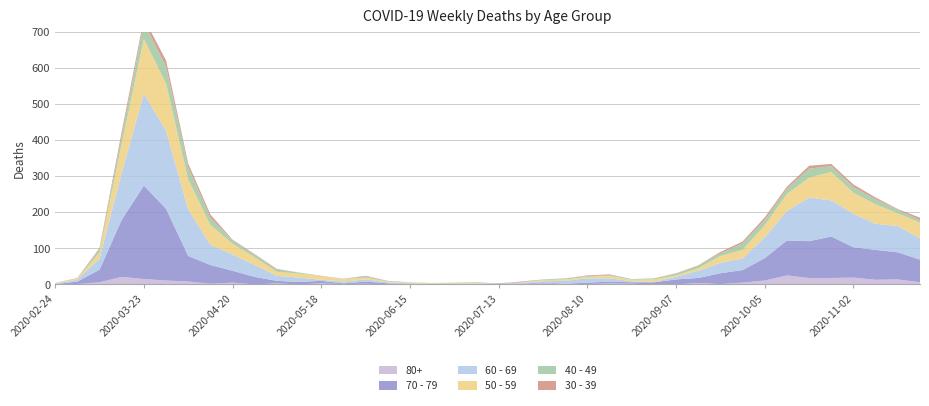

Reading right to left, list all the values displayed in this chart.

80+: 6	14	13	19	18	18	25	11	5	1	4	0	0	2	3	1	1	3	1	0	0	0	0	1	0	2	1	3	0	3	0	5	2	8	11	15	21	6	1	0
40 - 49: 7	10	14	16	16	25	15	15	18	7	7	5	3	2	2	2	3	2	1	0	1	2	1	1	2	3	1	0	3	6	7	9	20	34	47	46	21	9	1	1
30 - 39: 7	2	5	7	6	8	5	7	5	4	1	1	0	0	2	2	0	0	2	0	1	0	0	0	0	2	0	1	0	2	2	2	9	10	17	12	12	3	1	0
50 - 59: 43	35	54	58	79	55	47	33	24	19	7	4	7	4	7	4	4	3	1	0	1	3	2	2	2	5	7	10	11	11	21	30	55	83	131	151	81	17	3	1
60 - 69: 59	73	72	93	100	121	82	58	32	29	20	7	1	3	9	12	8	3	2	0	3	0	0	1	3	6	5	3	12	14	33	45	56	129	216	255	130	31	5	1
70 - 79: 63	75	83	84	115	102	97	62	35	30	14	14	6	4	5	4	1	3	1	3	0	0	1	1	3	6	2	7	7	7	21	33	52	71	199	259	158	35	7	1